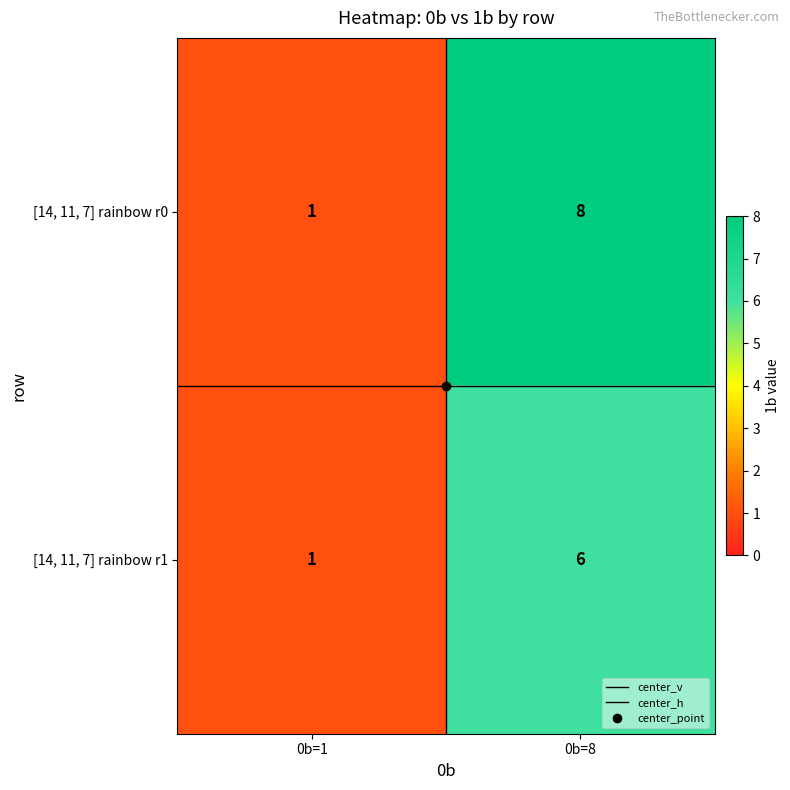

What is the total value across all series at 0b=1?

2